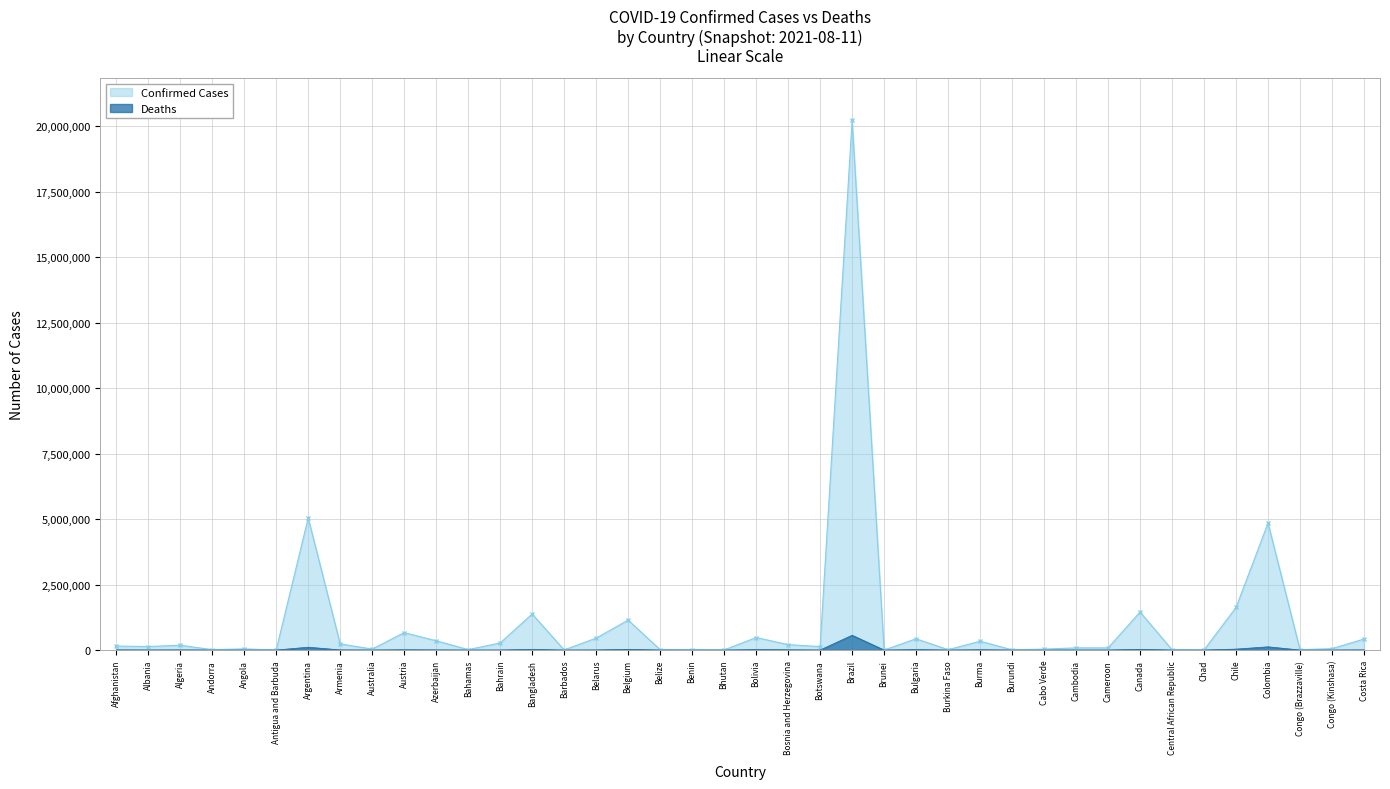

Which series has the largest range (max minus min)?

Confirmed Cases